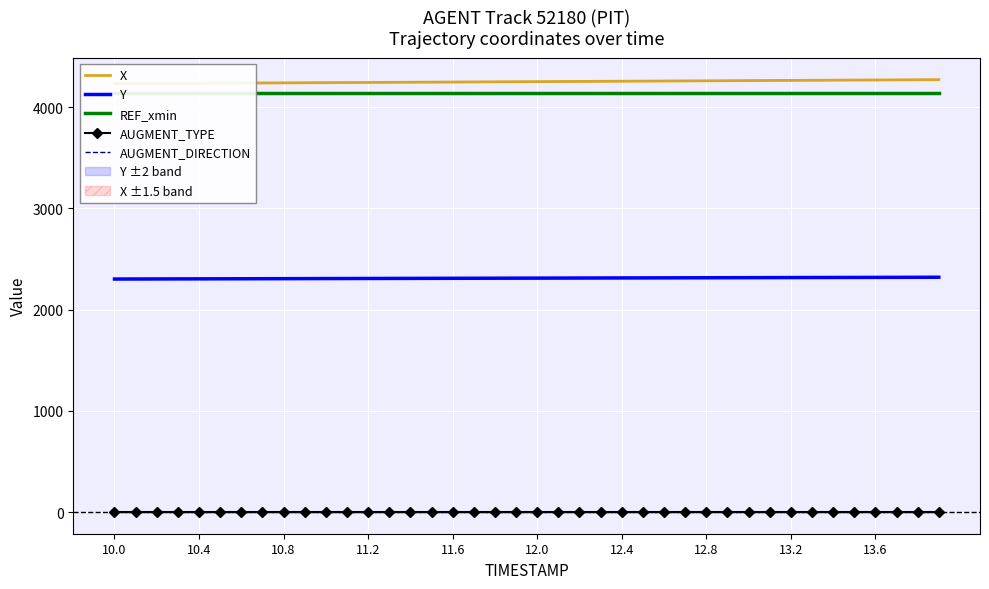

What is the maximum value for Y?

2320.2